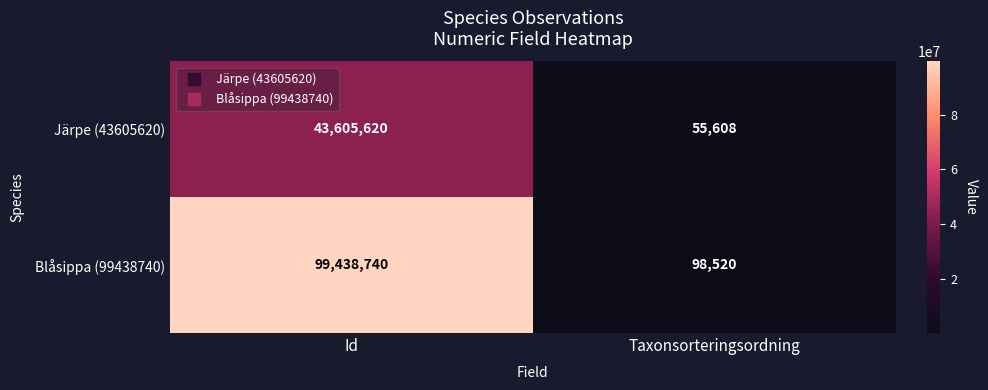

Count the number of data series in this chart.

2